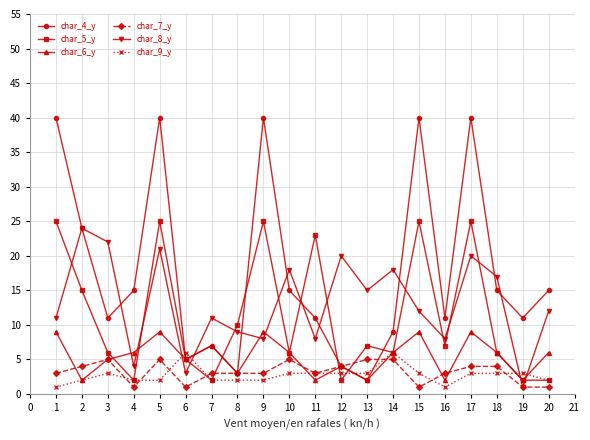

Which series has the largest range (max minus min)?

char_4_y